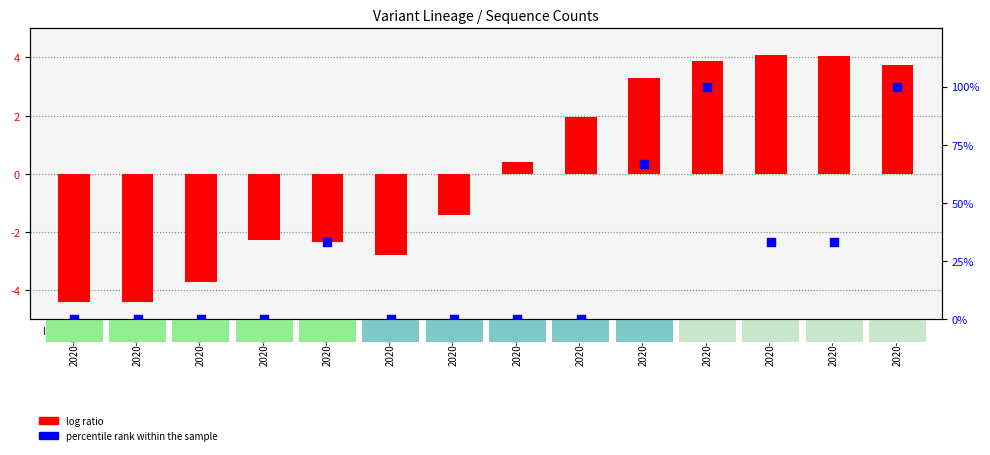

Is the value of log ratio at 2020-03 greater than the value of percentile rank within the sample at 2020-14?

No